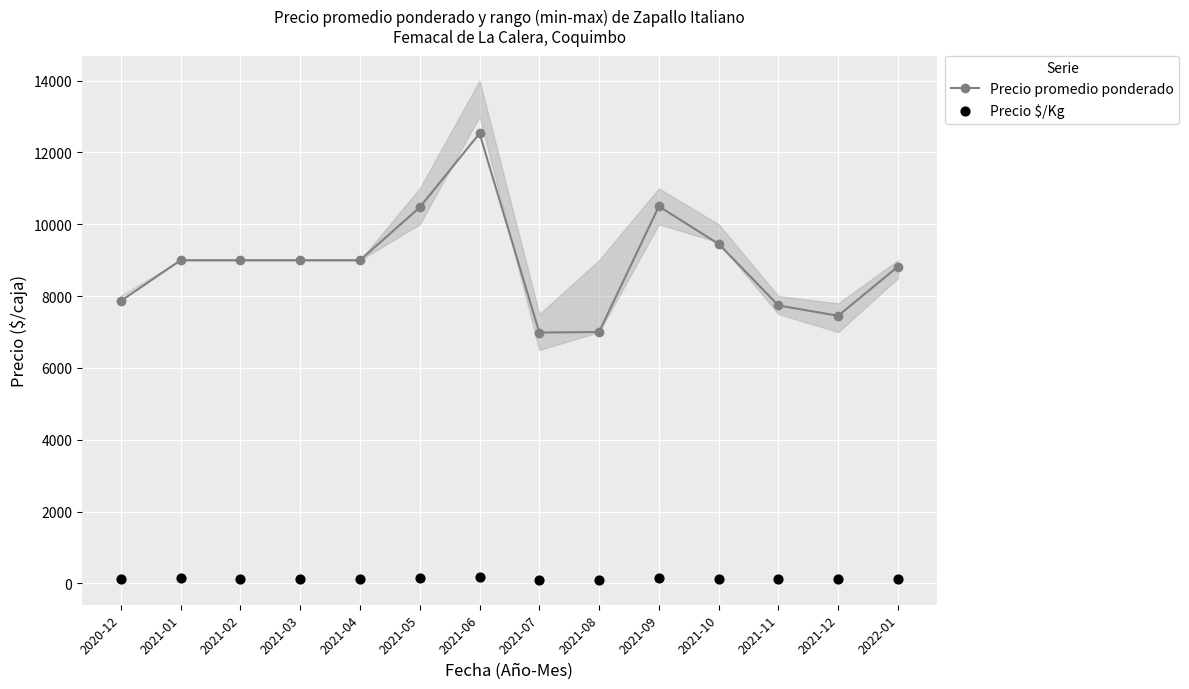

Which series contains the lowest Y value?

Precio $/Kg